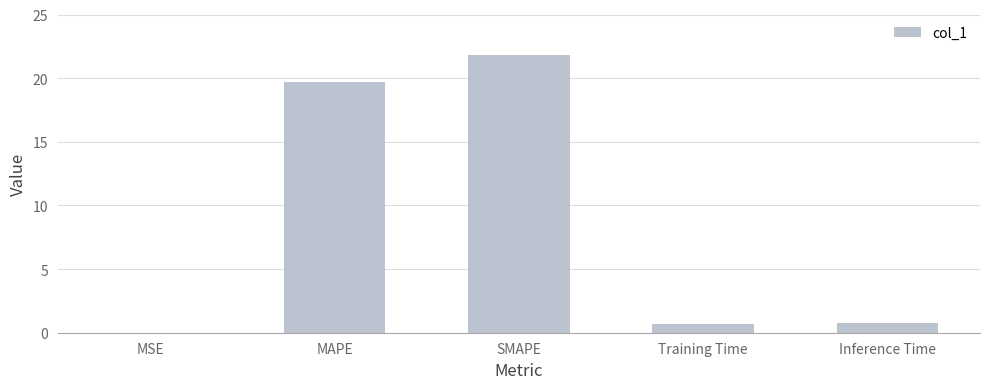

What is the maximum value shown in the chart?

21.8